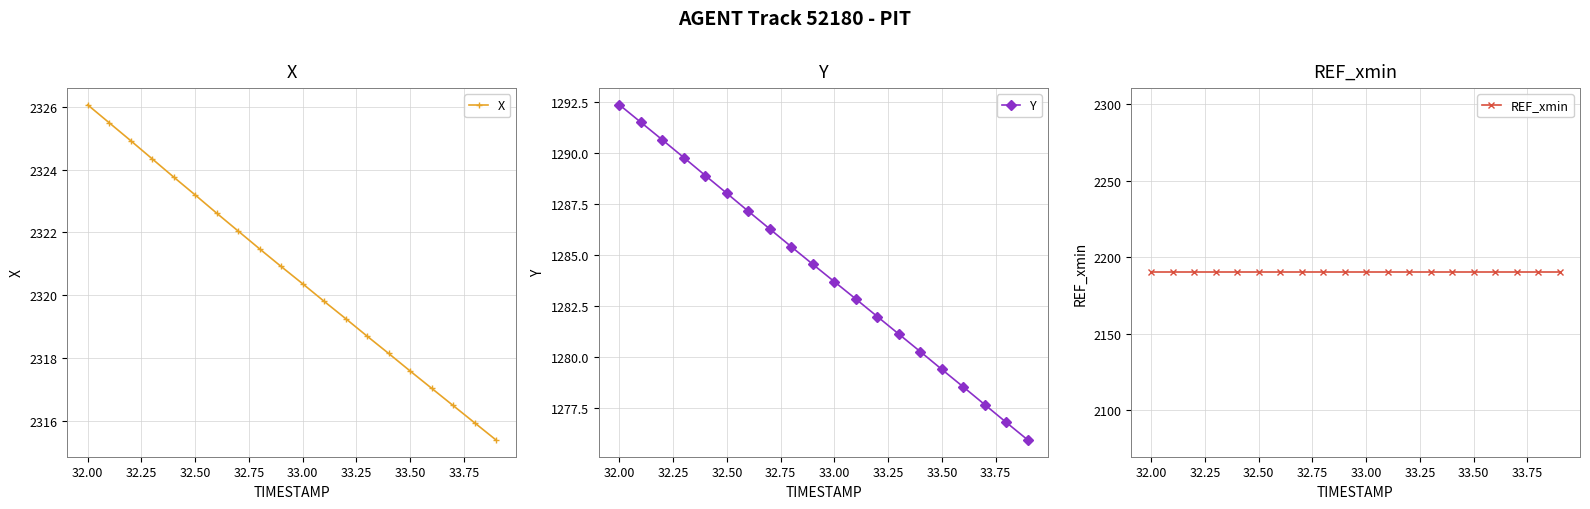

How many categories are shown in the chart?

20